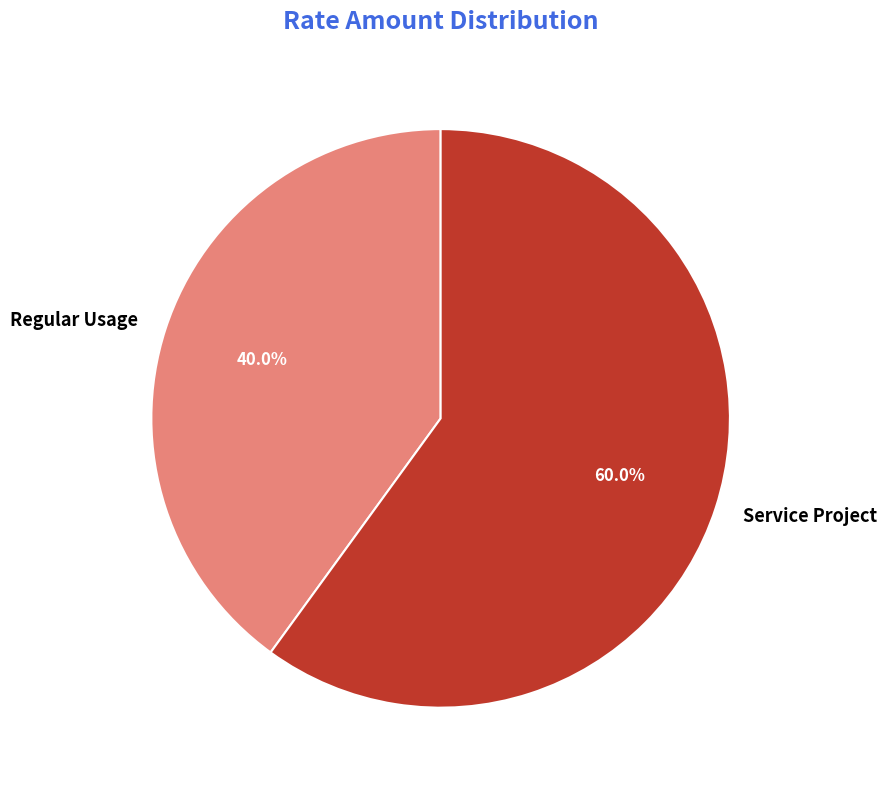

What is the majority slice?

Service Project